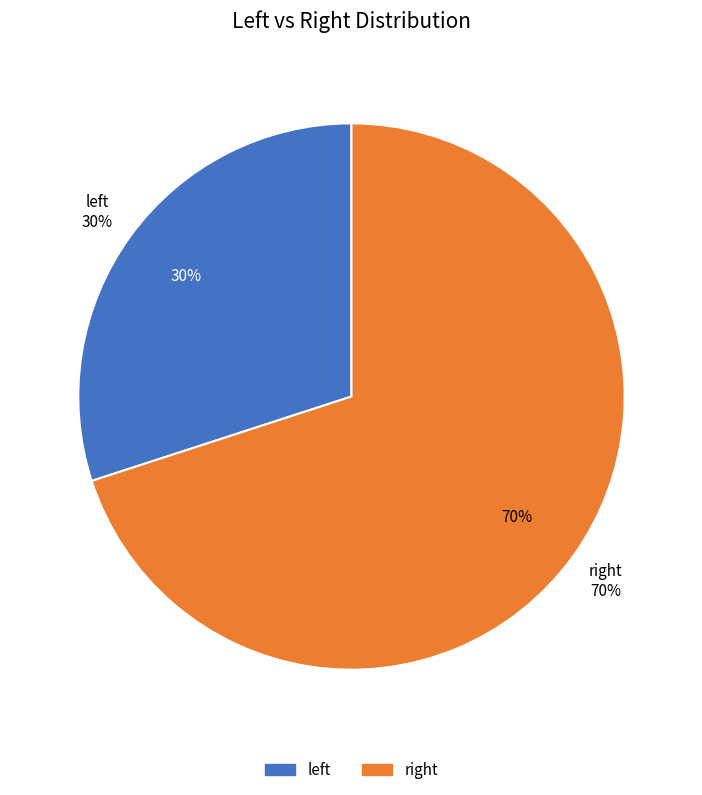

Rank the categories by value from highest to lowest.

right, left